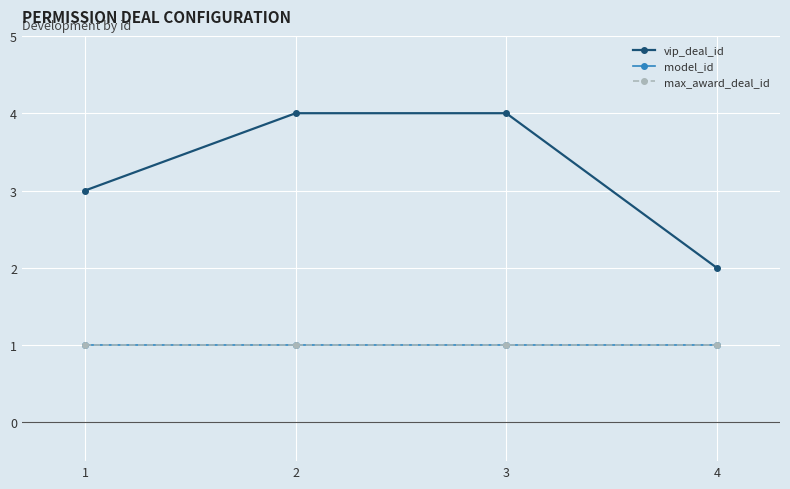

Is this an area chart (filled region under the line)?

No